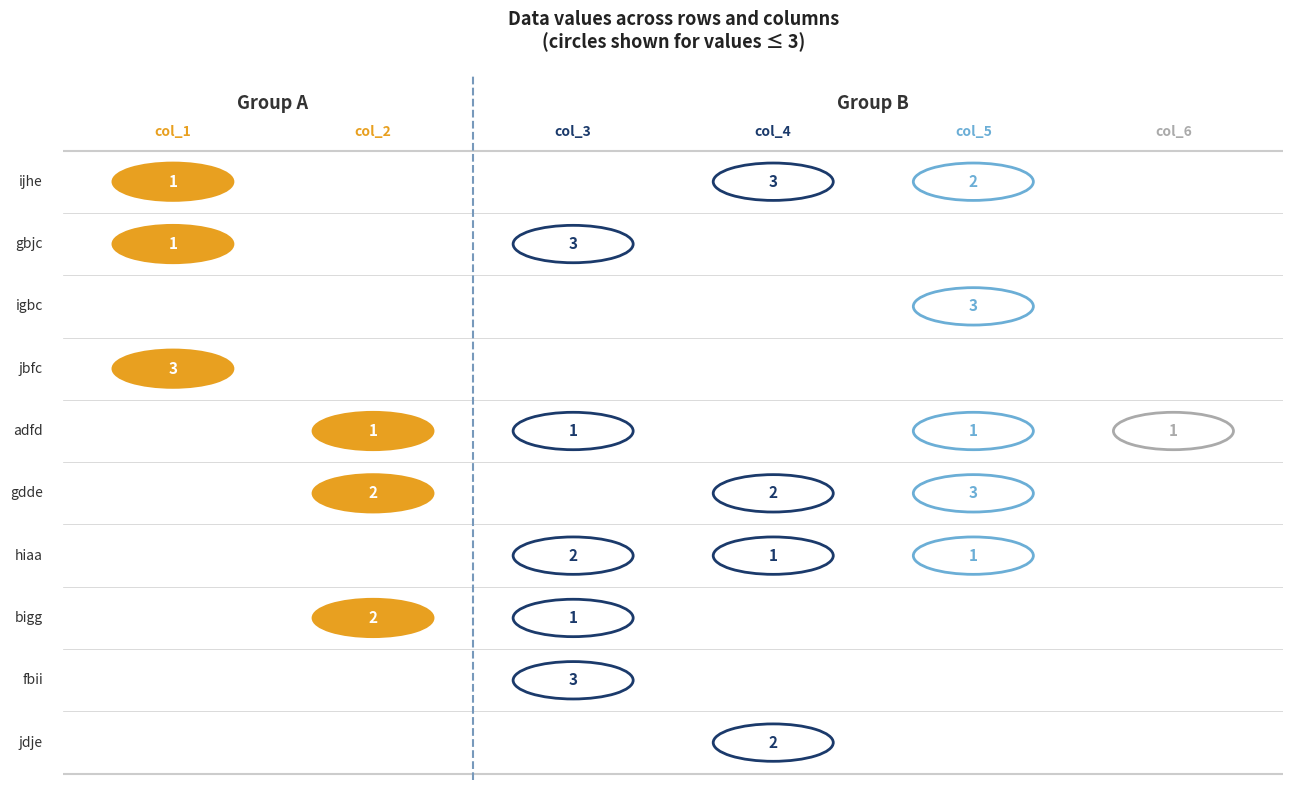

Between 3 and 5, which is larger?

5